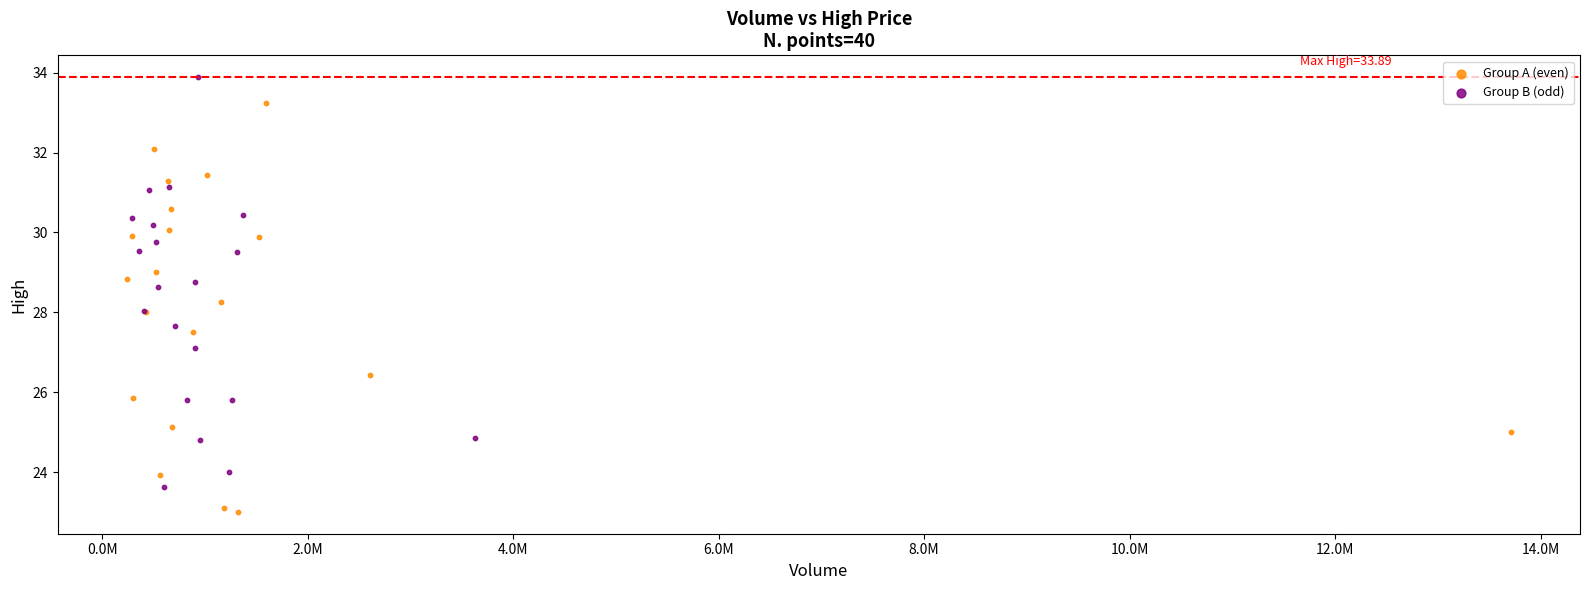

Which series reaches the minimum Y coordinate?

Group A (even)